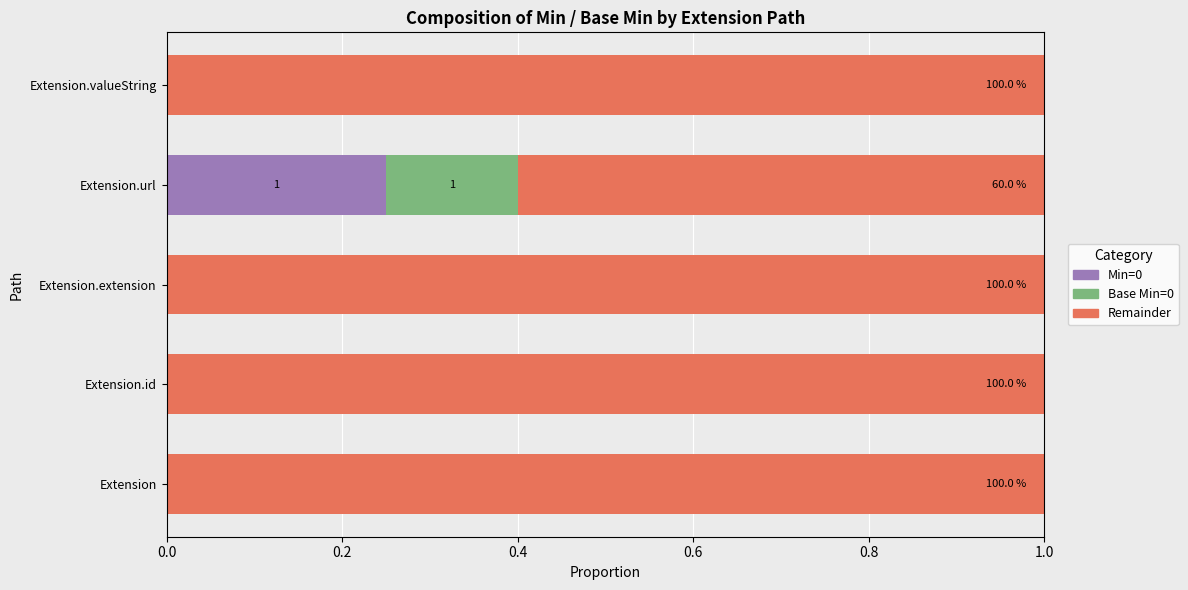

What is the total value across all series at Extension?

1.0